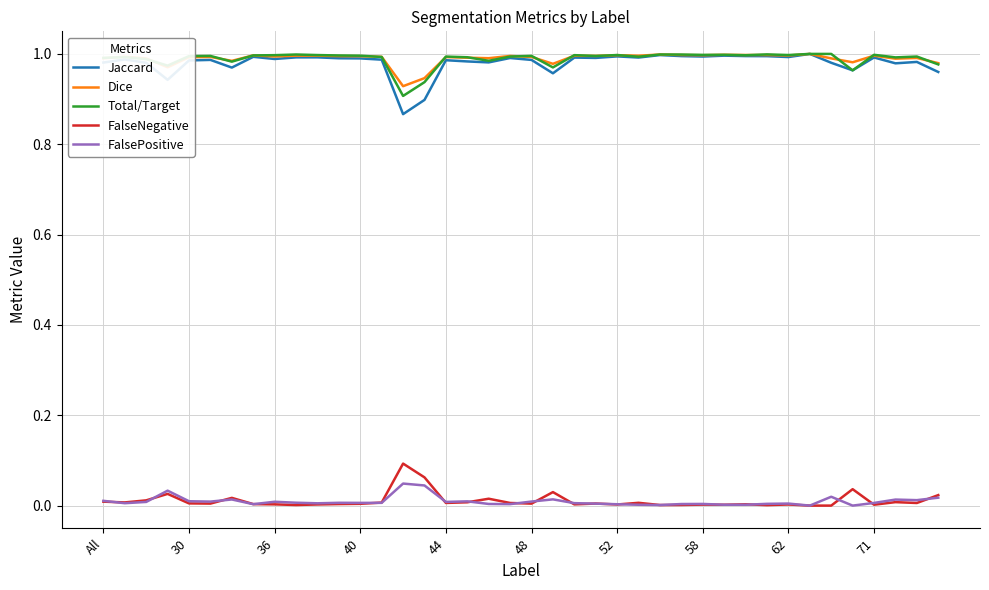

True or false: FalseNegative and Total/Target intersect in this chart.

False